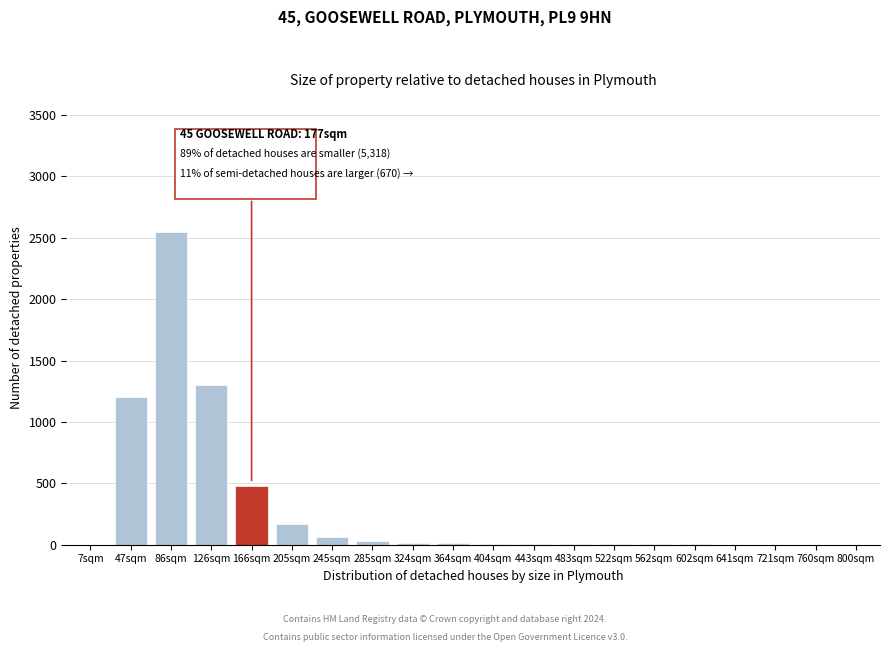

What is the sum of all values?

5842